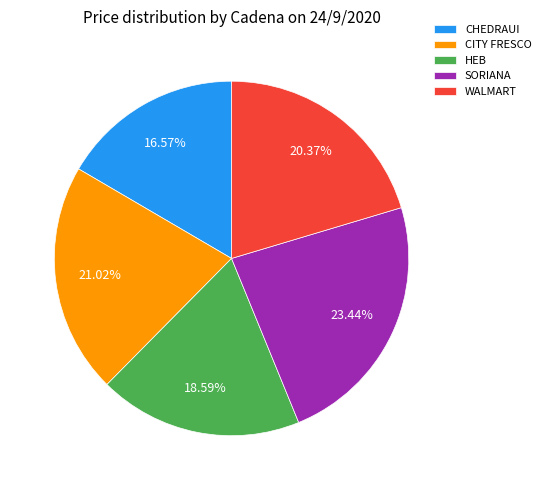

Is WALMART the majority of the pie?

No